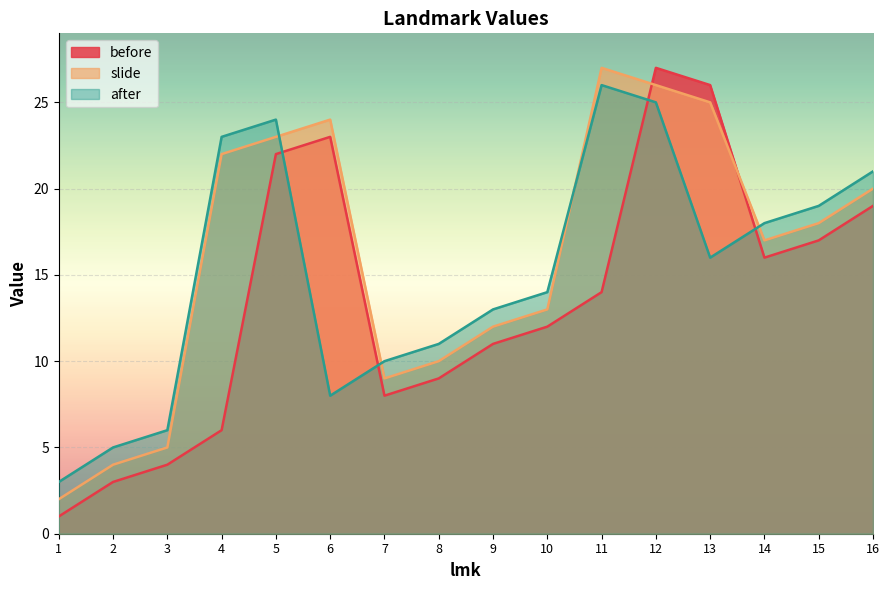

At how many categories does at least one series exceed 12?

11